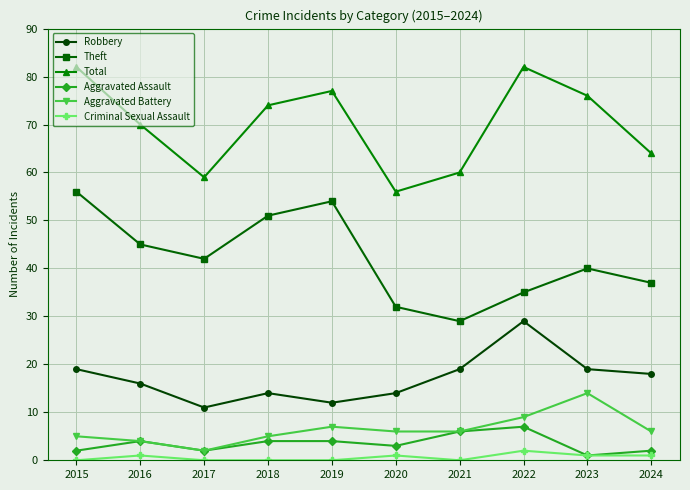

Is the value of Aggravated Battery at 2022 greater than the value of Criminal Sexual Assault at 2018?

Yes